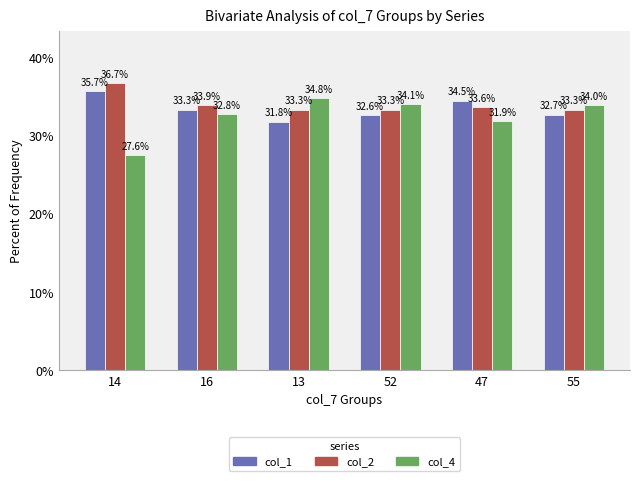

What is the difference between the maximum and minimum values in the col_4 series?

7.3